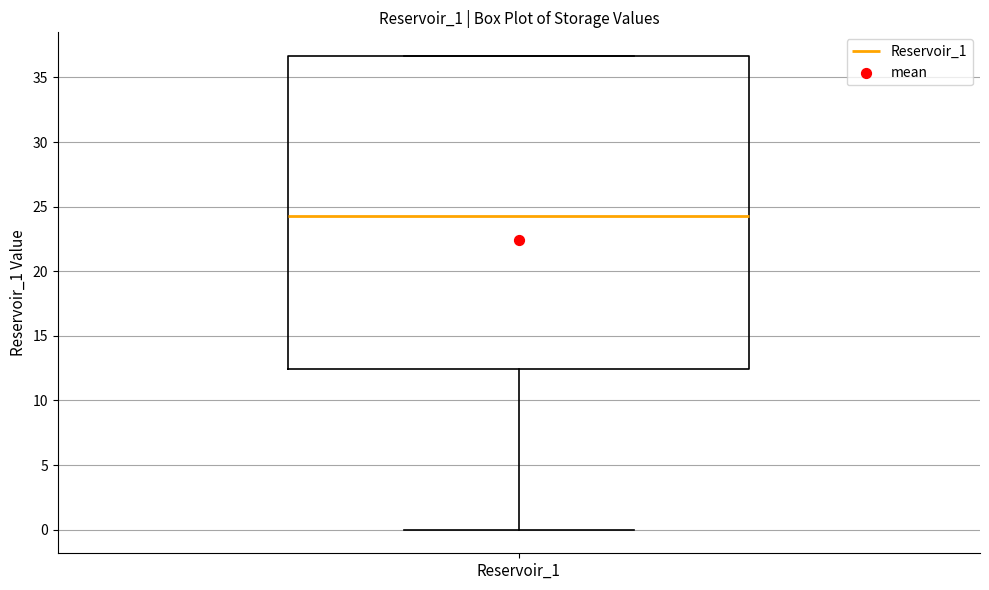

Read this box plot against the y-axis: the position of the median line, the range covered by the box, and the ends of both whiskers. The values are not printed on the chart, so give them approximately, as read against the axis.

median 24.5, box 12.5 to 36.5, whiskers 0.0 to 36.5